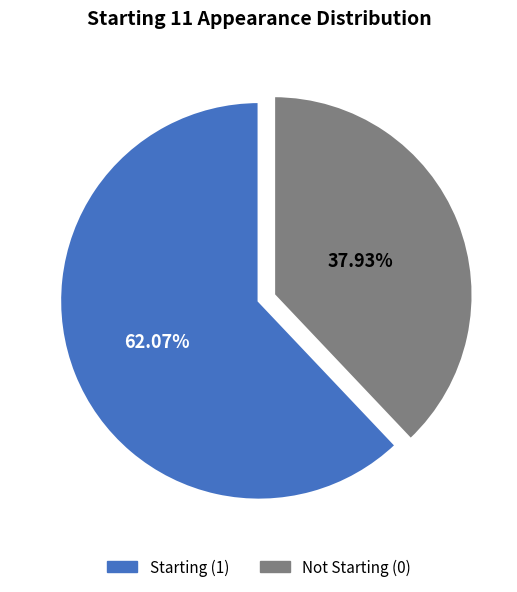

Is there any slice that represents more than half of the pie?

Yes